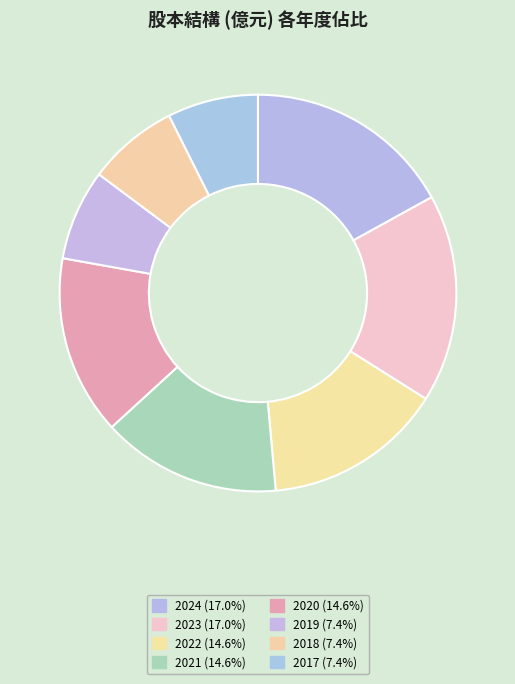

Is it true that 2017 is 7% of the pie?

True